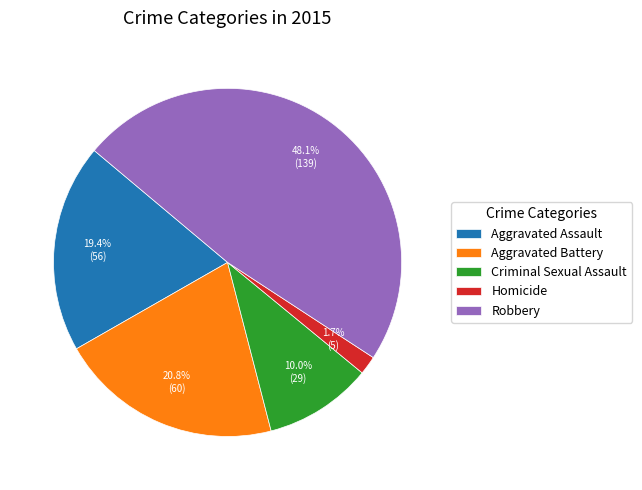

To the nearest percent, what portion does Aggravated Assault represent?

19%